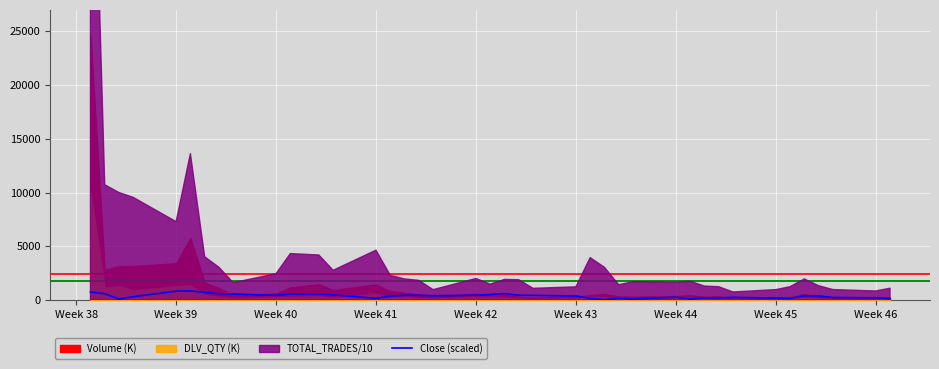

What is the highest value of the Close (scaled) series?

850.0